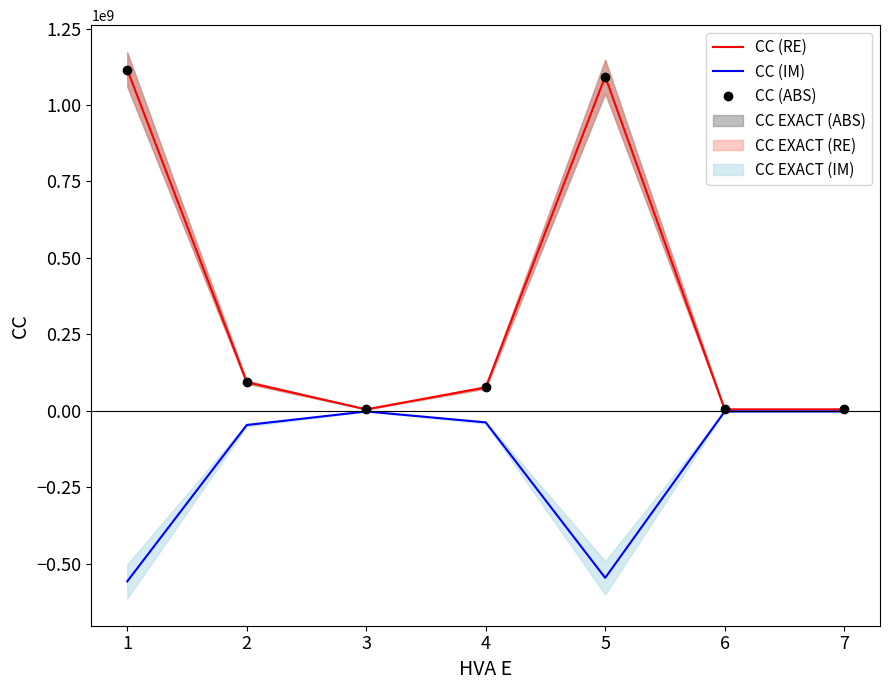

Which series changed the most between 1 and 3?

CC (RE)